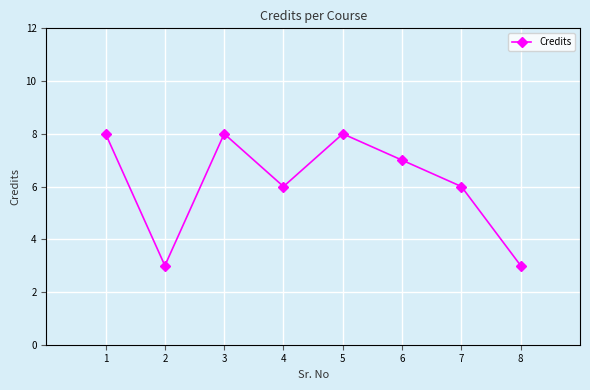

How many points are higher than both their immediate neighbors (excluding endpoints)?

2